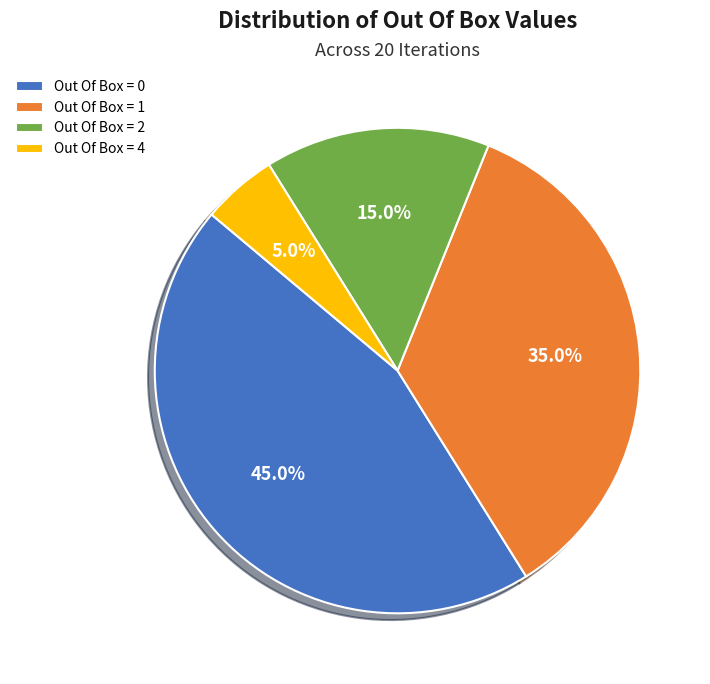

Rank the categories by value from lowest to highest.

Out Of Box = 4, Out Of Box = 2, Out Of Box = 1, Out Of Box = 0